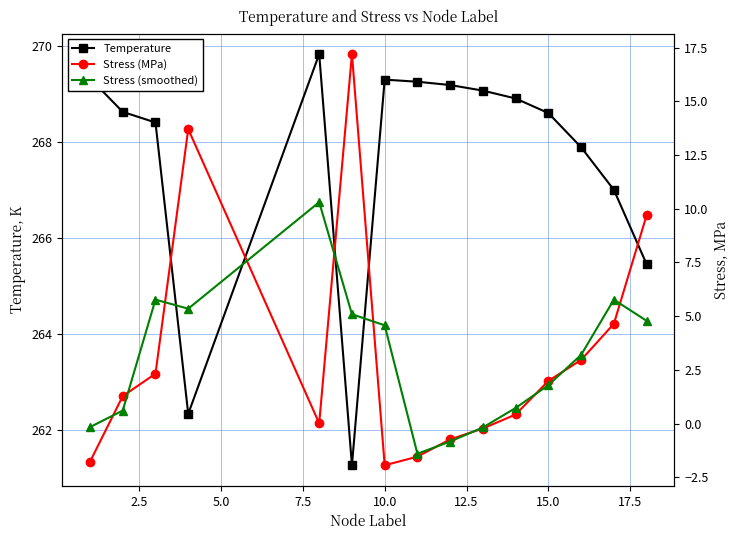

What is the minimum value for Temperature?

261.3